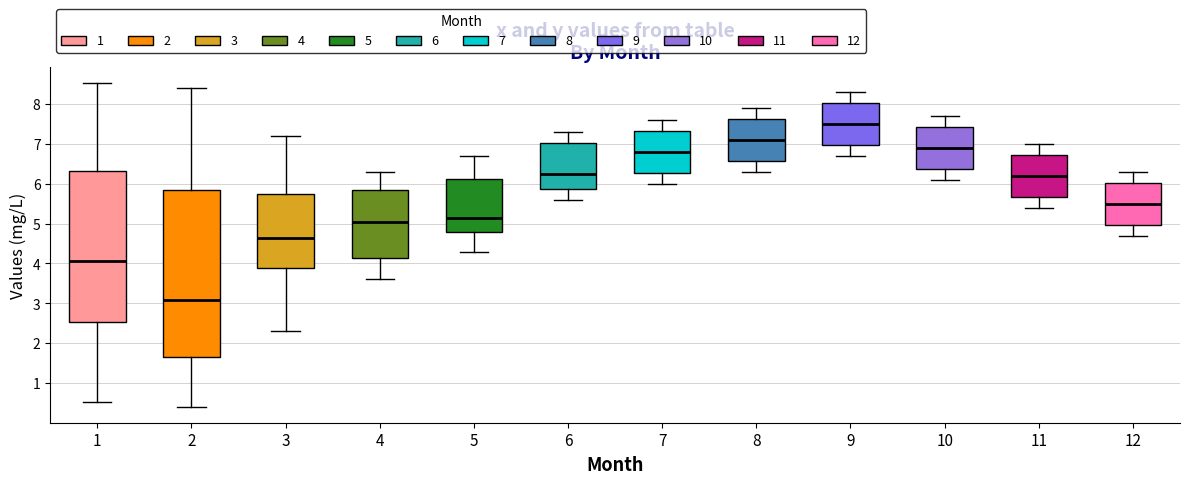

Which box has the lowest median line?

2